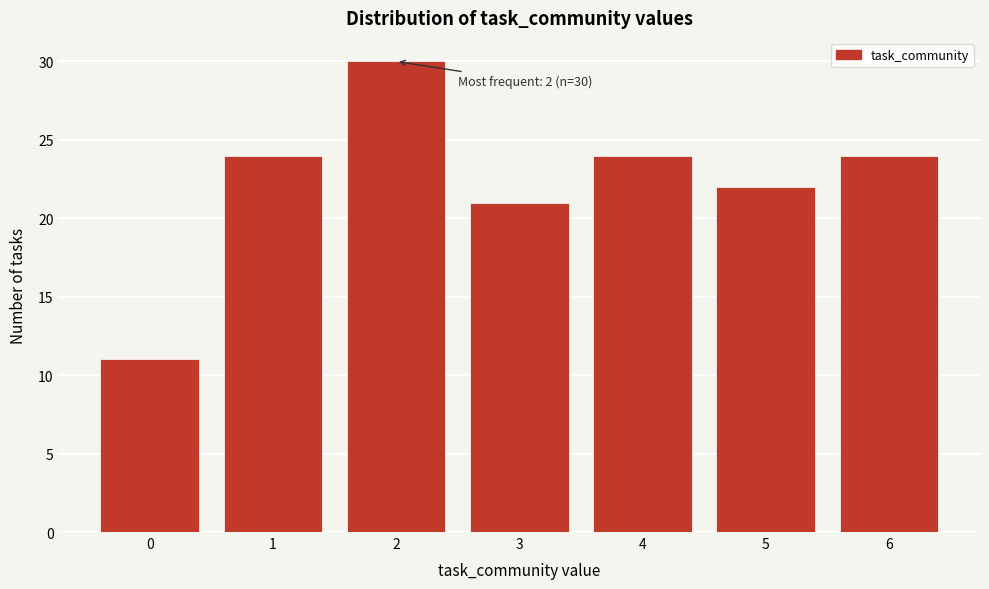

Reading right to left, list all the values displayed in this chart.

24	22	24	21	30	24	11